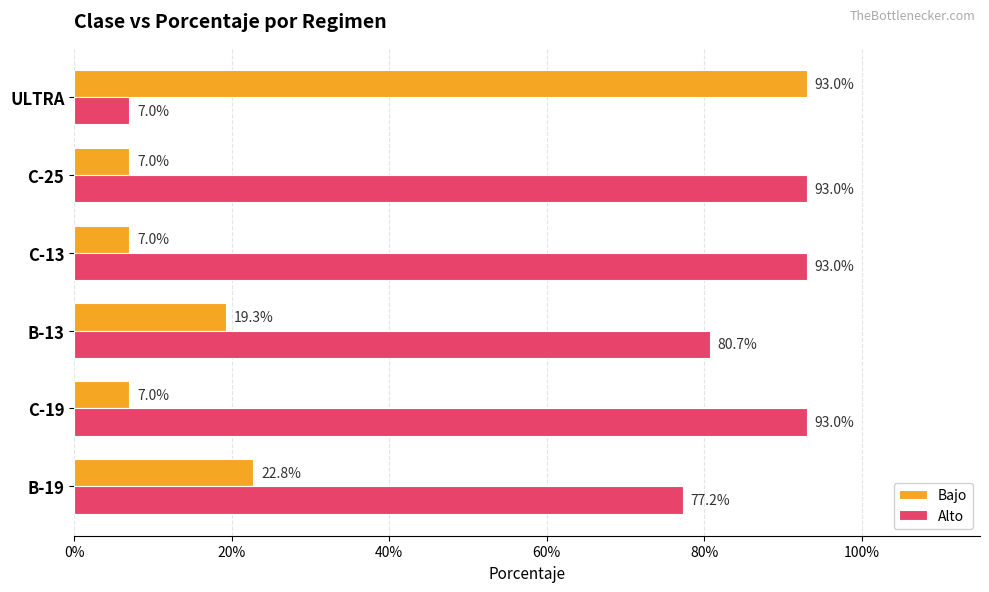

What is the value of the Bajo bar at the 1st from the left?

0.2